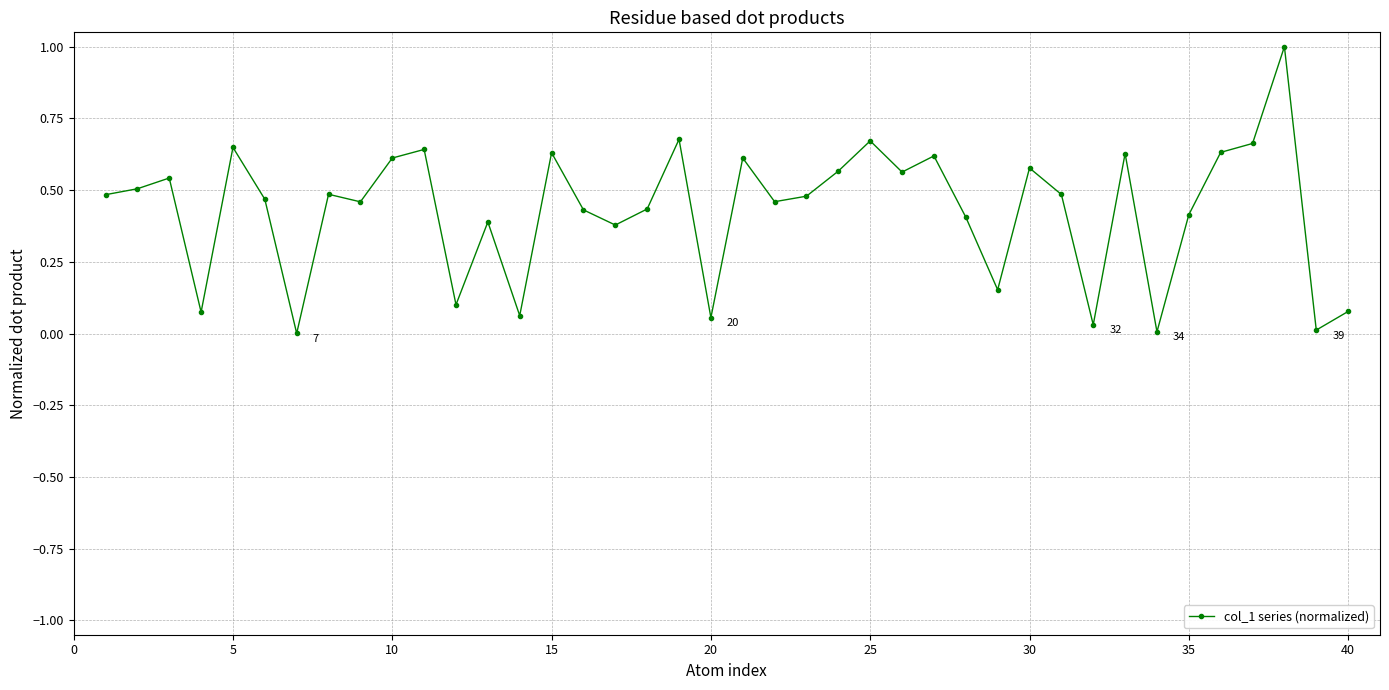

True or false: there are more than 2 points higher than both neighbors.

True